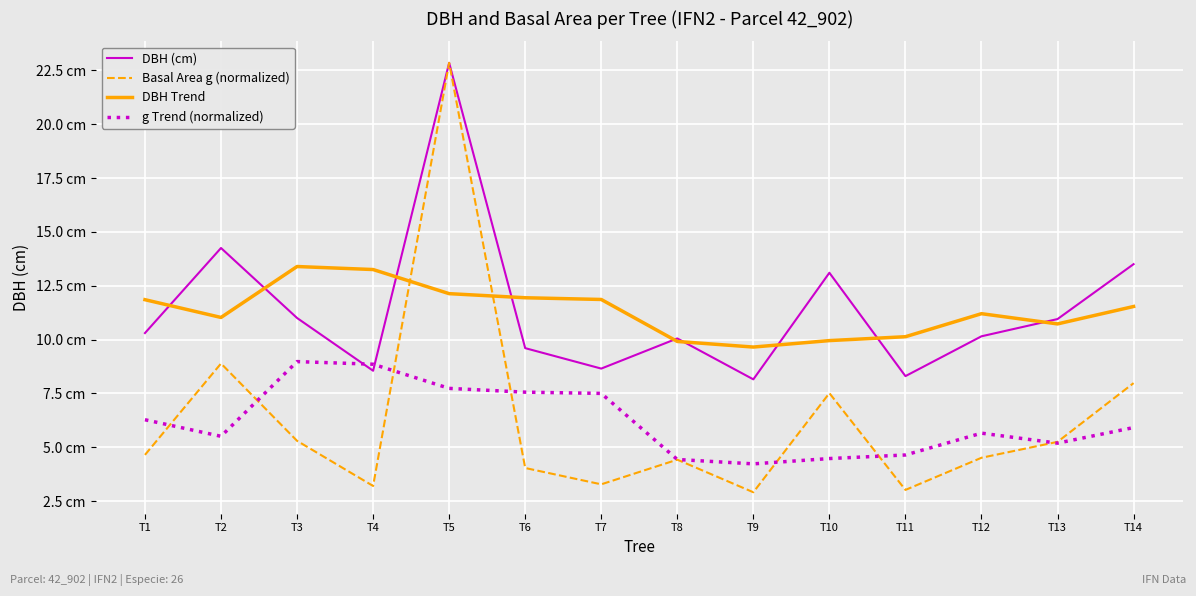

What are all the series names shown in the legend?

DBH (cm), Basal Area g (normalized), DBH Trend, g Trend (normalized)